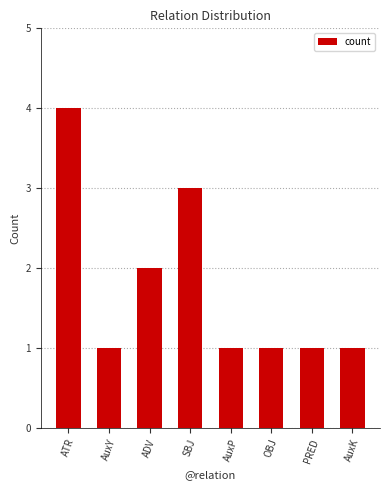

Between AuxK and ATR, which is larger?

ATR